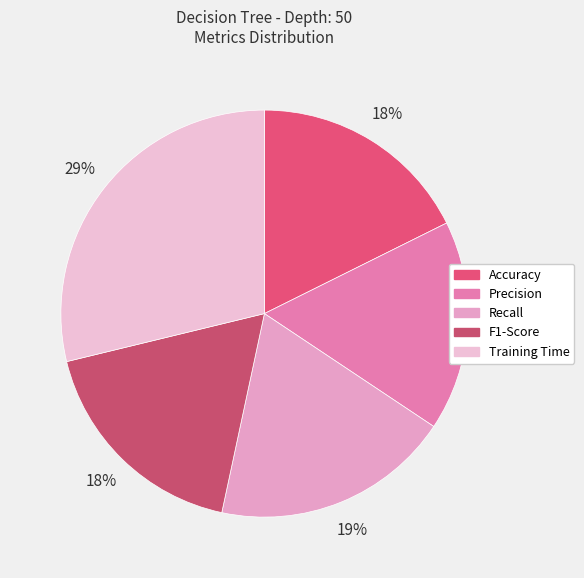

Combined, what portion of the pie is F1-Score and Training Time?

46.6%